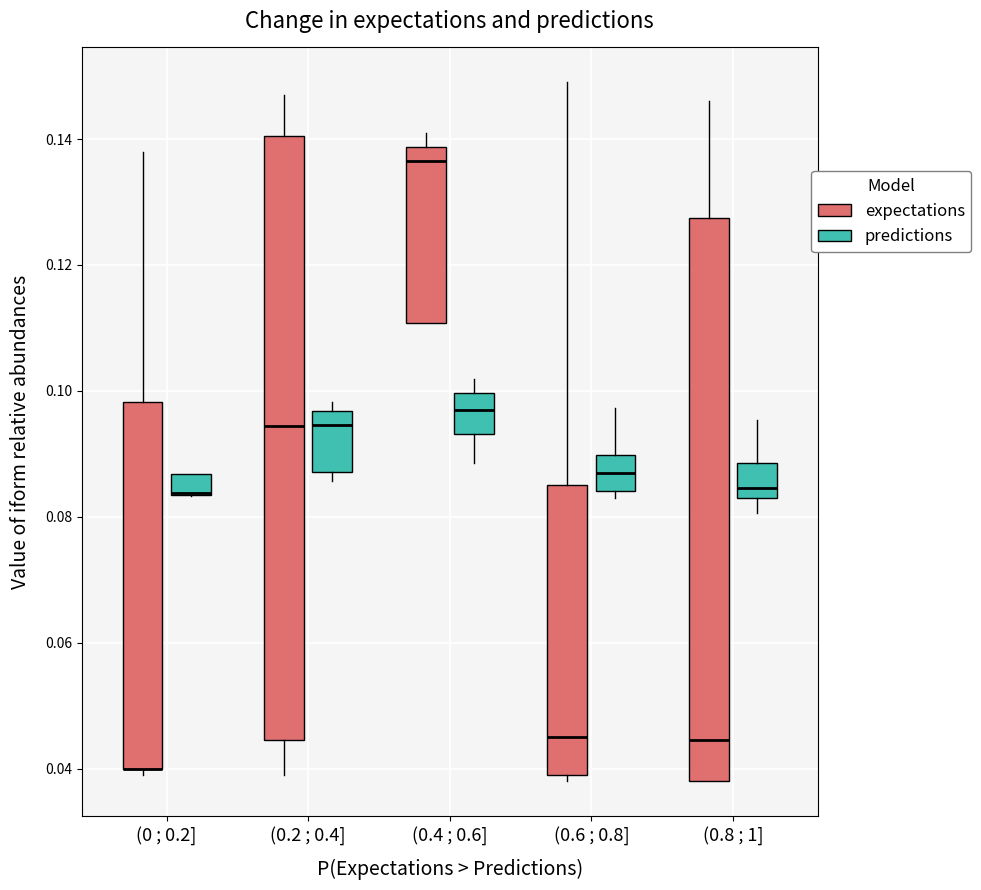

Reading left to right, transcribe this box plot: for each box, give where its median line is, the range the box spans, and where its two whiskers end, as read against the y-axis. The values are not printed on the chart, so give them approximately, as read against the axis.

(0 ; 0.2] (expectations): median 0.040 (drawn on the box's lower edge), box 0.040 to 0.098, whiskers 0.038 to 0.138
(0 ; 0.2] (predictions): median 0.084 (drawn on the box's lower edge), box 0.084 to 0.086, whiskers 0.084 to 0.086
(0.2 ; 0.4] (expectations): median 0.094, box 0.044 to 0.140, whiskers 0.038 to 0.146
(0.2 ; 0.4] (predictions): median 0.094, box 0.088 to 0.096, whiskers 0.086 to 0.098
(0.4 ; 0.6] (expectations): median 0.136, box 0.110 to 0.138, whiskers 0.110 to 0.140
(0.4 ; 0.6] (predictions): median 0.098, box 0.094 to 0.100, whiskers 0.088 to 0.102
(0.6 ; 0.8] (expectations): median 0.044, box 0.038 to 0.084, whiskers 0.038 (just below the box's lower edge) to 0.150
(0.6 ; 0.8] (predictions): median 0.086, box 0.084 to 0.090, whiskers 0.084 (just below the box's lower edge) to 0.098
(0.8 ; 1] (expectations): median 0.044, box 0.038 to 0.128, whiskers 0.038 to 0.146
(0.8 ; 1] (predictions): median 0.084 (just above the box's lower edge), box 0.084 to 0.088, whiskers 0.080 to 0.096